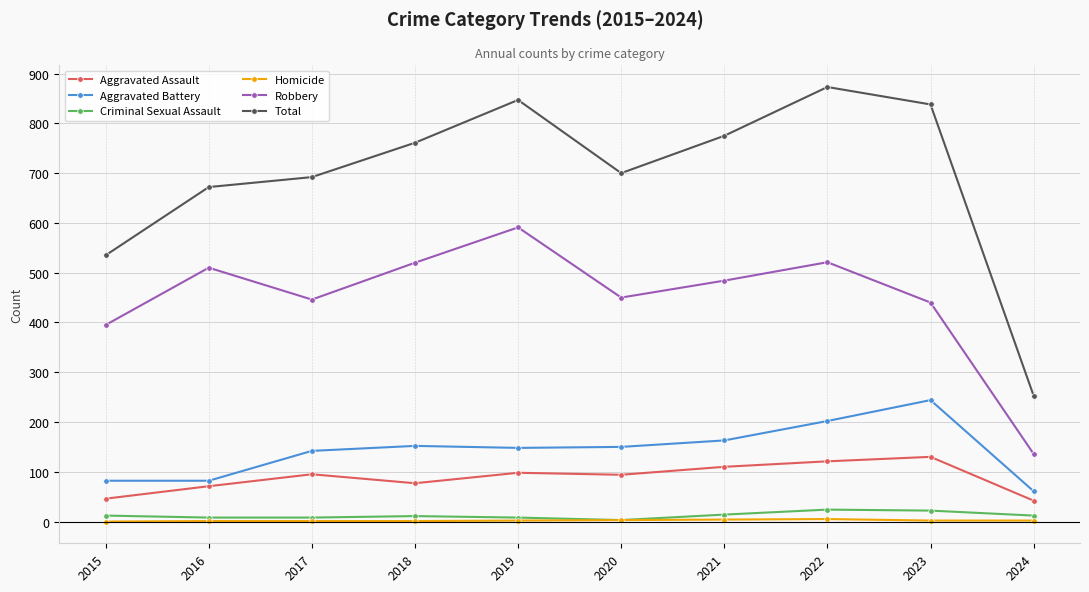

List the series in order of their peak value, highest first.

Total, Robbery, Aggravated Battery, Aggravated Assault, Criminal Sexual Assault, Homicide